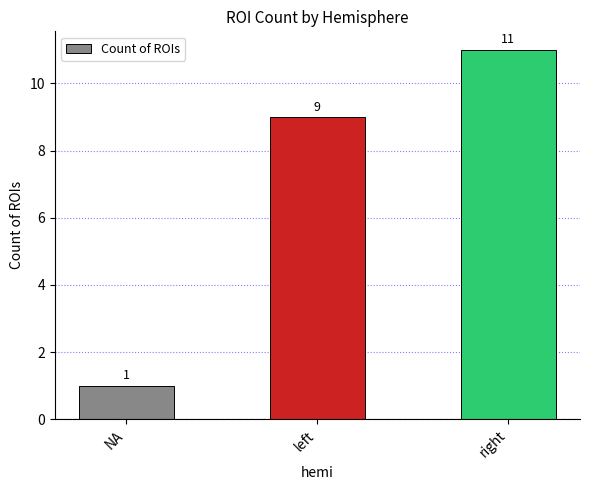

Reading left to right, list all the values displayed in this chart.

NA=1	left=9	right=11